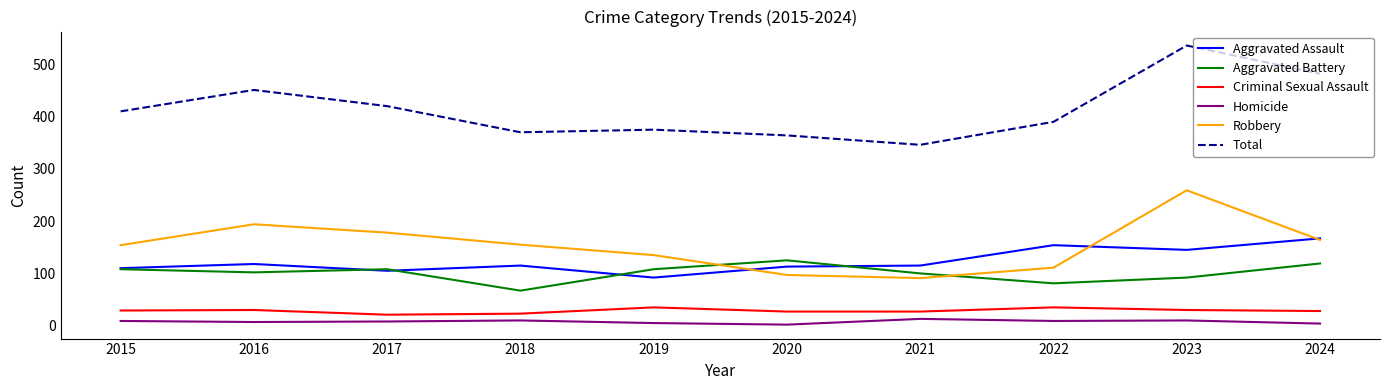

Which series has the largest total across all categories?

Total